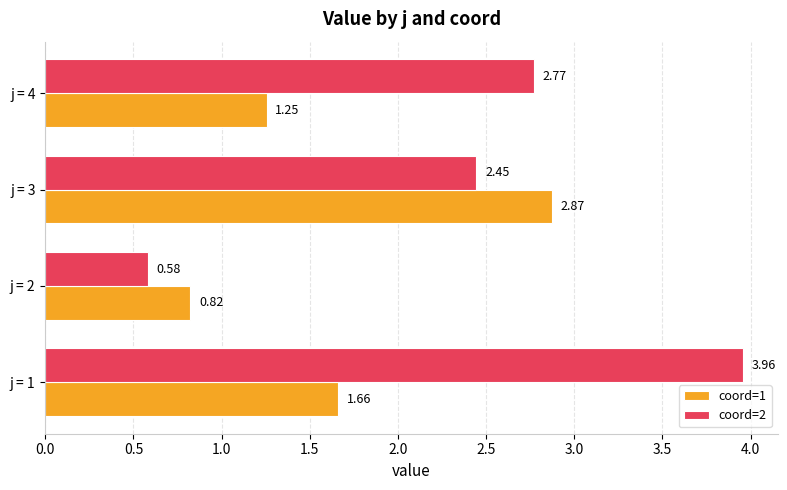

What is the sum of all coord=1 values?

6.6